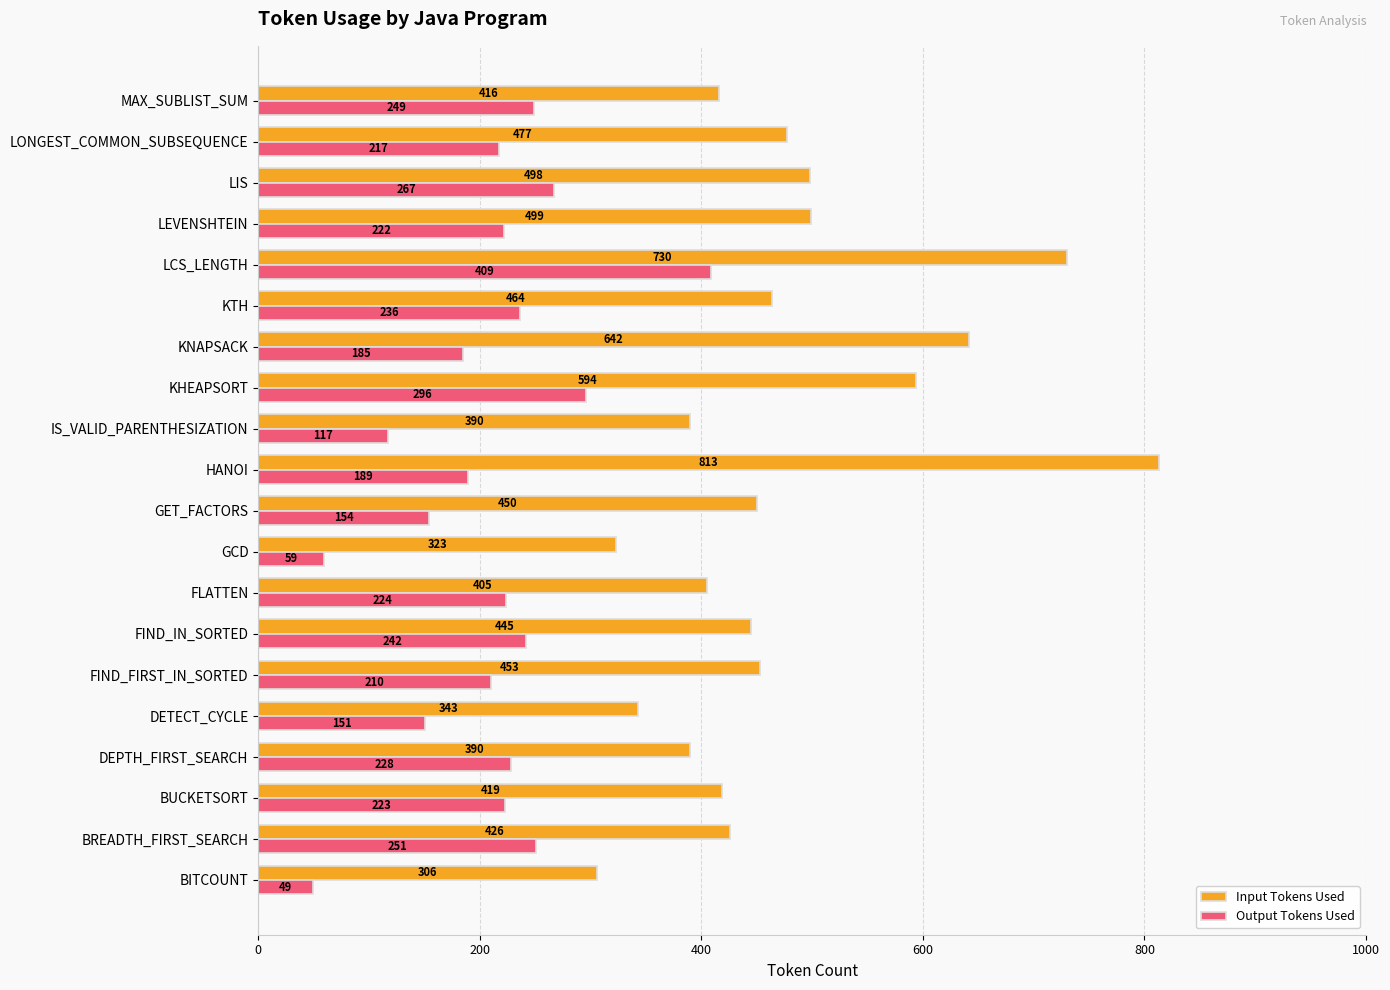

Which series has the largest total across all categories?

Input Tokens Used